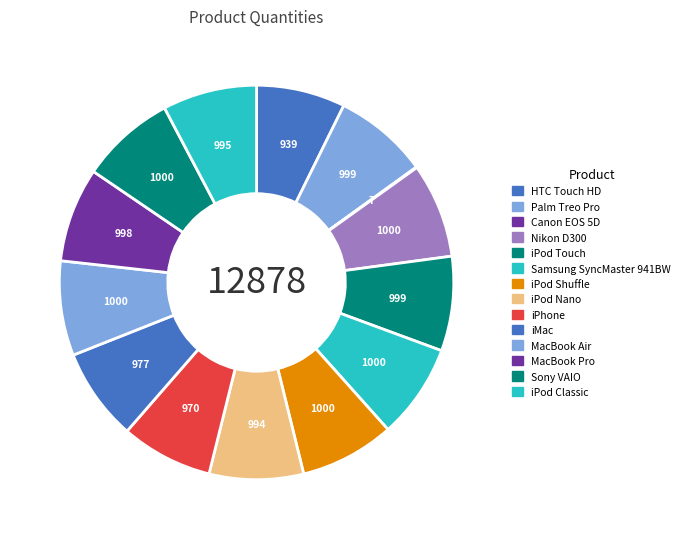

To the nearest percent, what percentage of the pie is iPhone?

8%